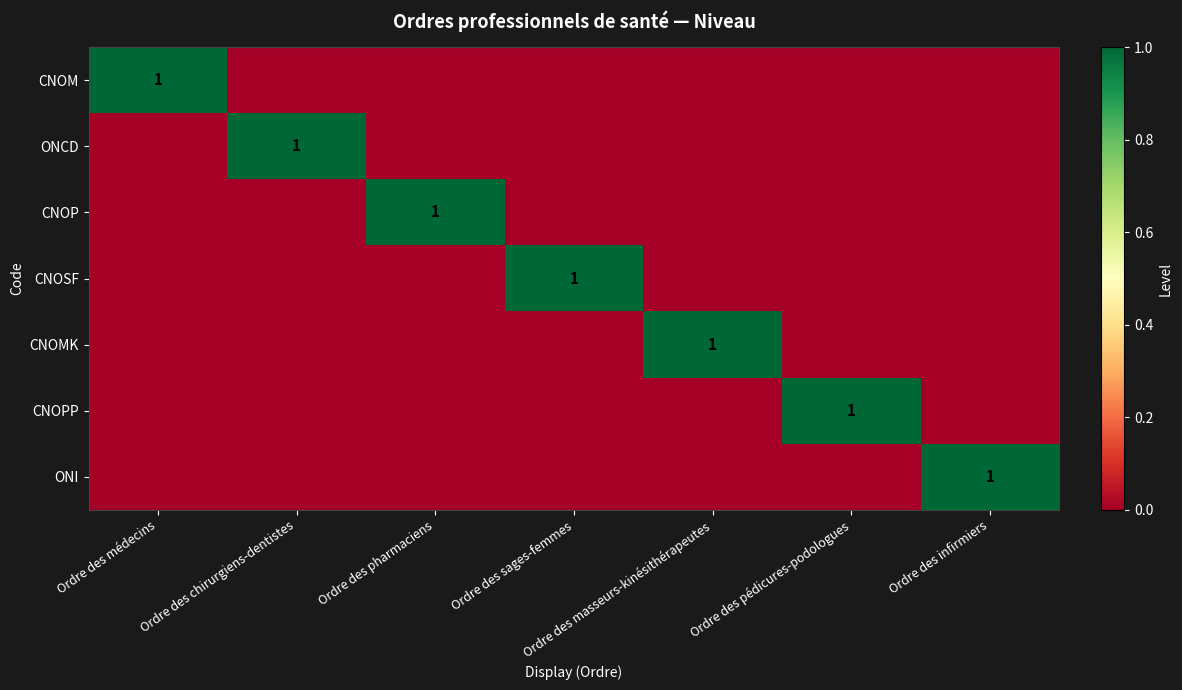

What is the total value across all series at Ordre des sages-femmes?

1